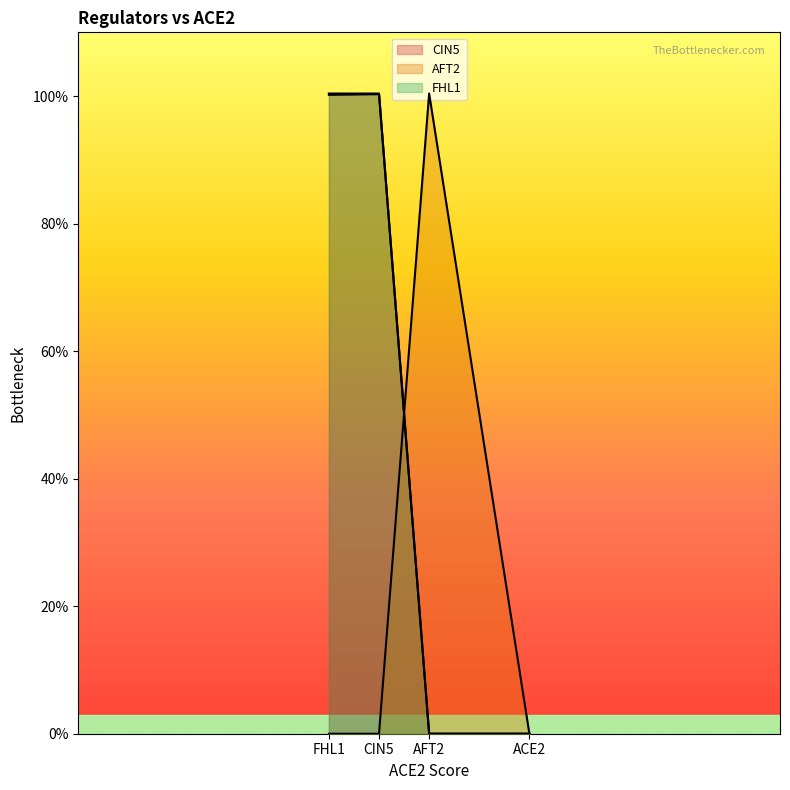

How many data points in FHL1 are less than 1?

2